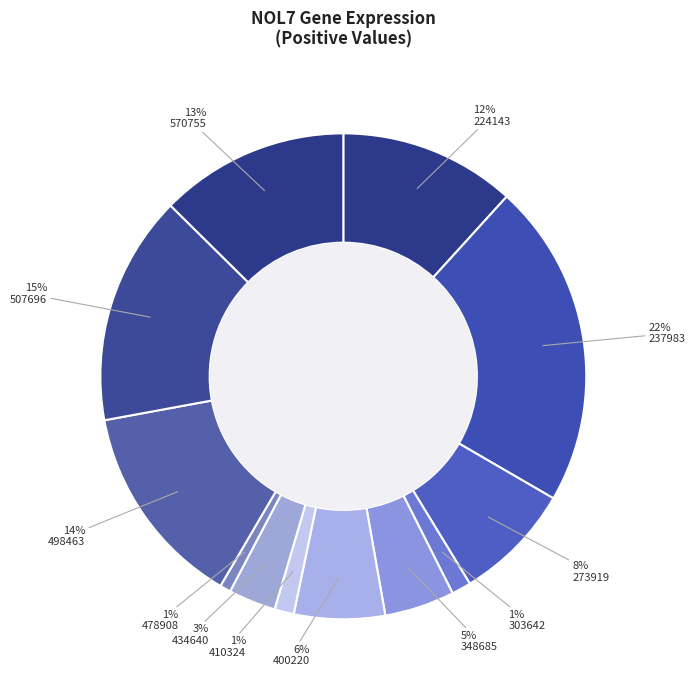

How many segments does this pie chart have?

12